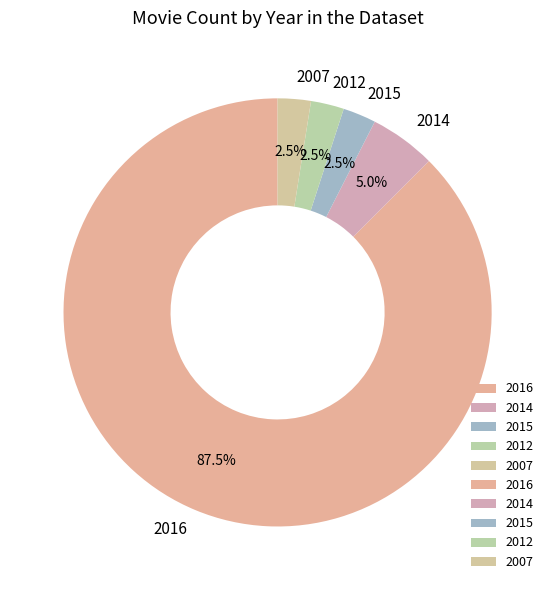

Combined, what portion of the pie is 2007 and 2012?

5.0%